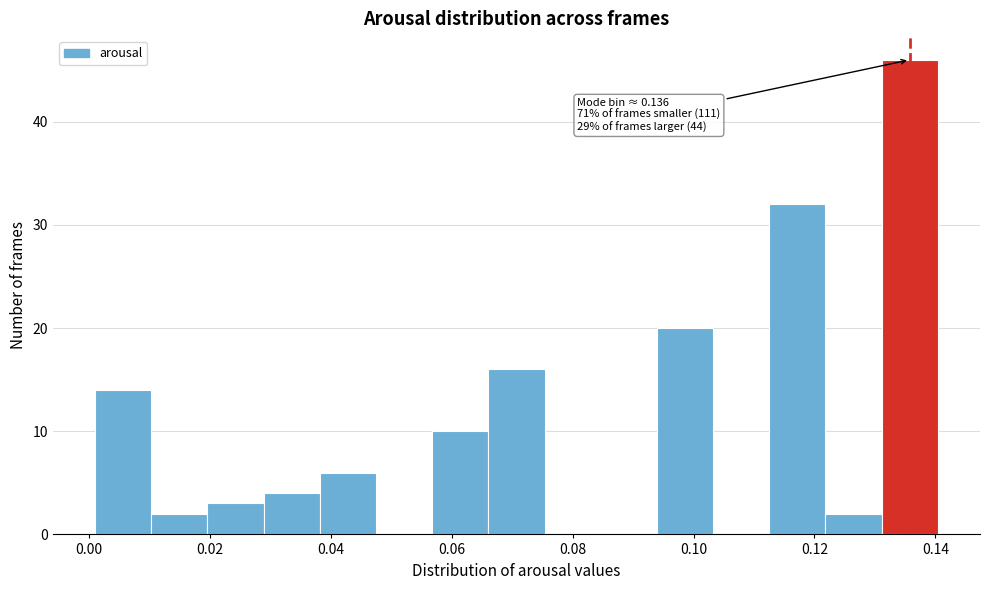

Which range on the x-axis has the tallest bar?

0.132 to 0.140